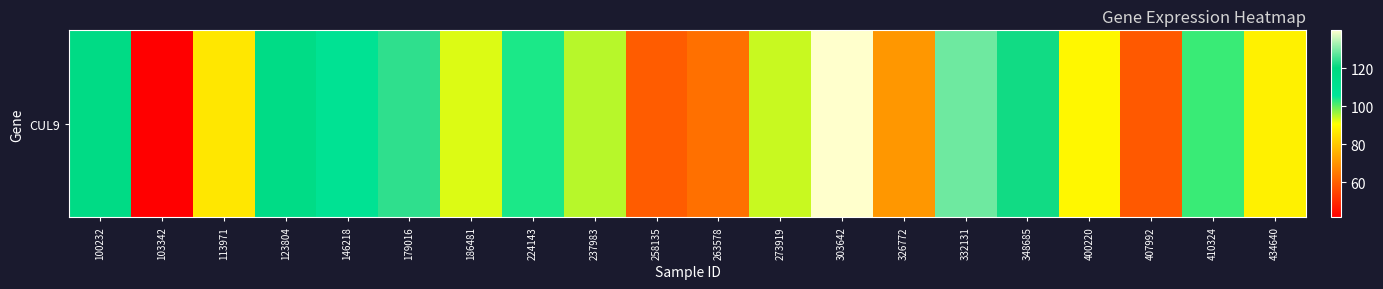

Which label corresponds to the smallest value in the chart?

103342